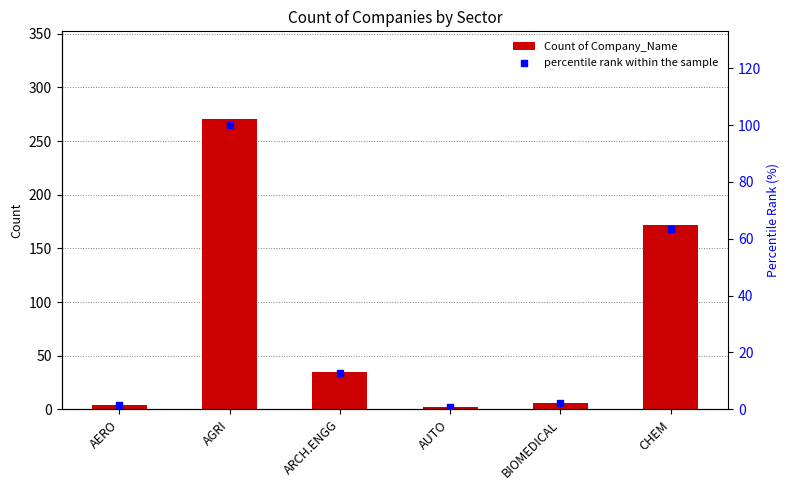

What is the total value across all series at AERO?

5.5